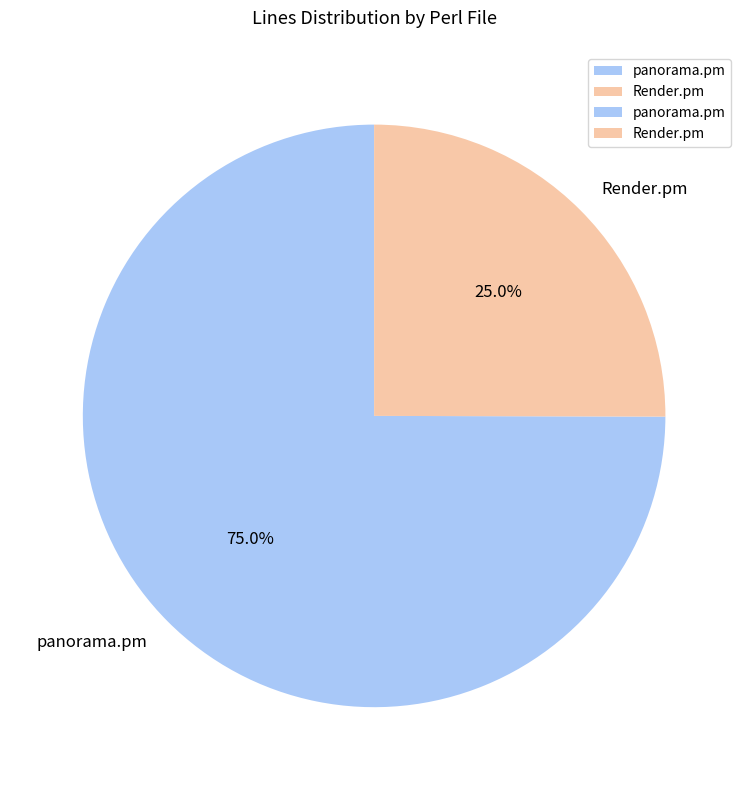

What percentage is the Render.pm slice, to the nearest percent?

25%